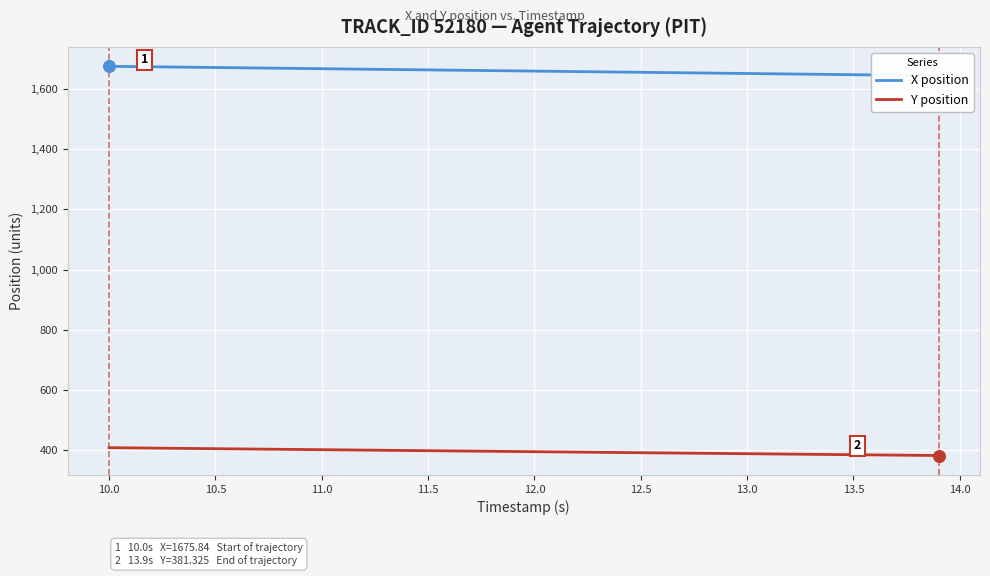

Which series has the largest Y range (max minus min)?

X position